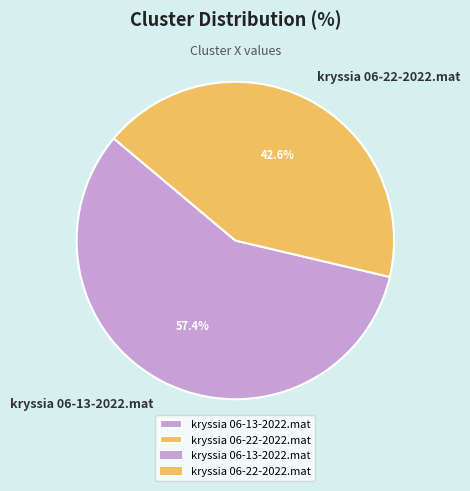

Does kryssia 06-13-2022.mat represent more than half of the total?

Yes